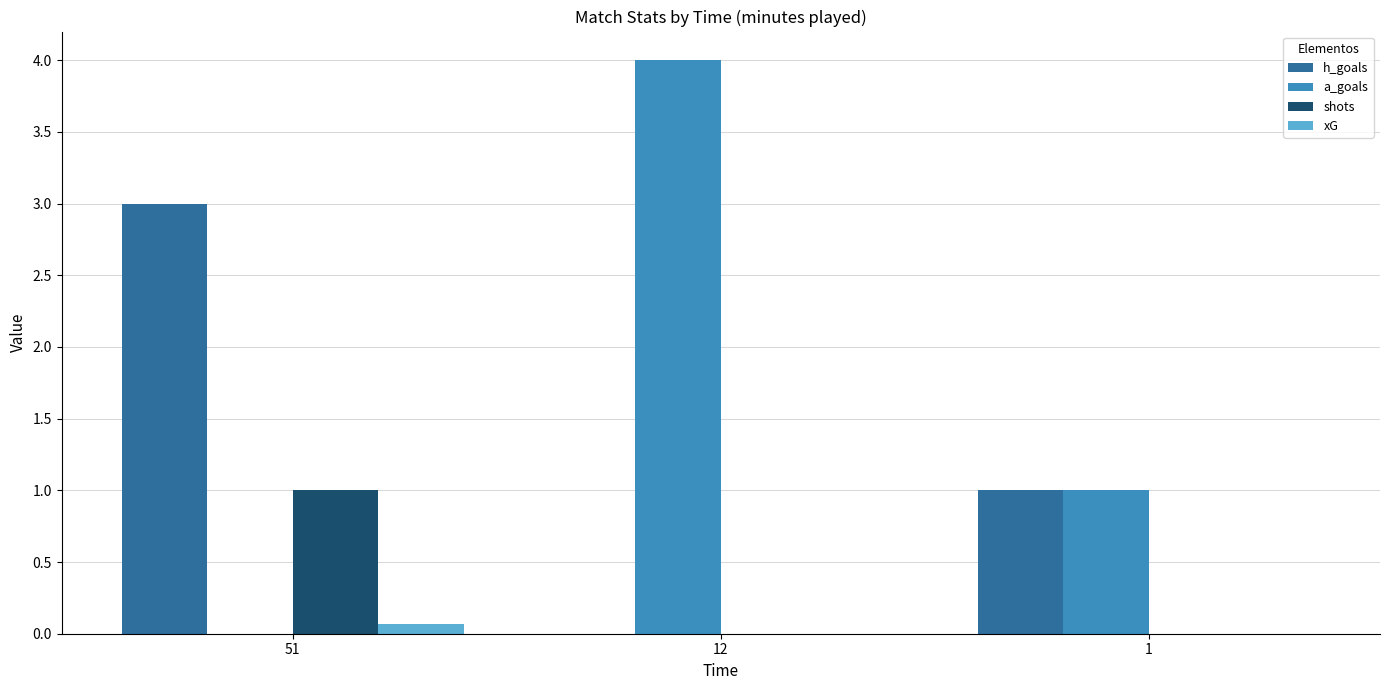

What is the sum of all a_goals values?

5.0